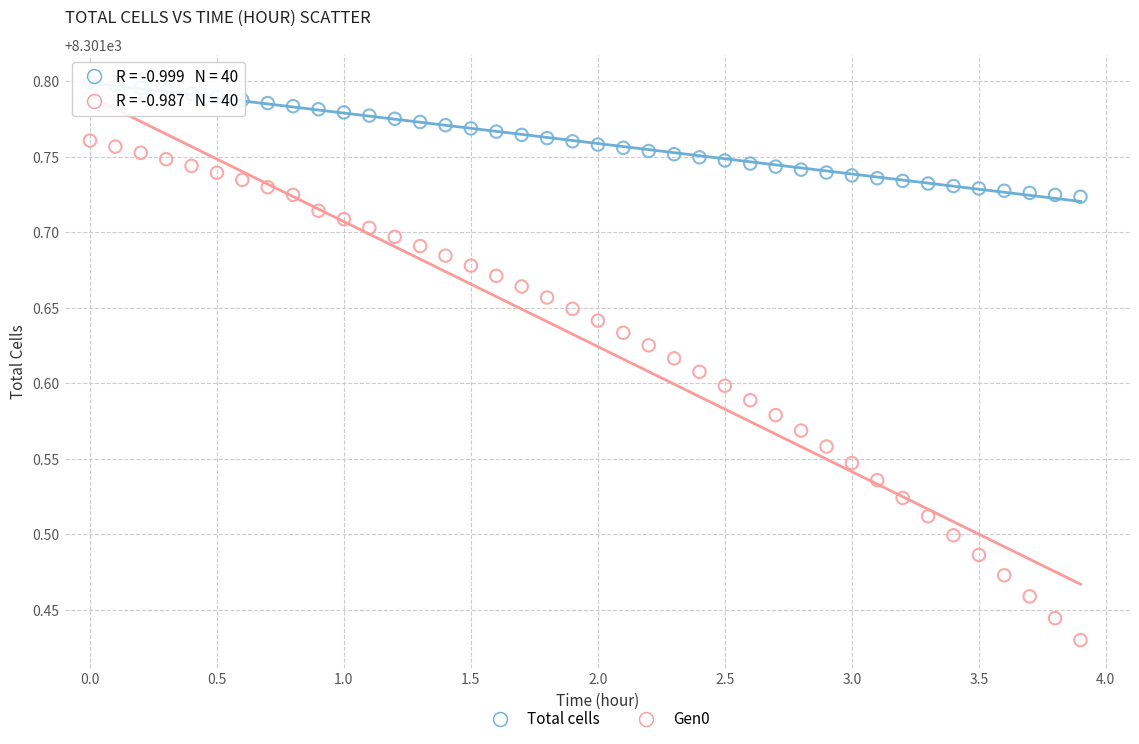

Which series contains the highest Y value?

Total cells